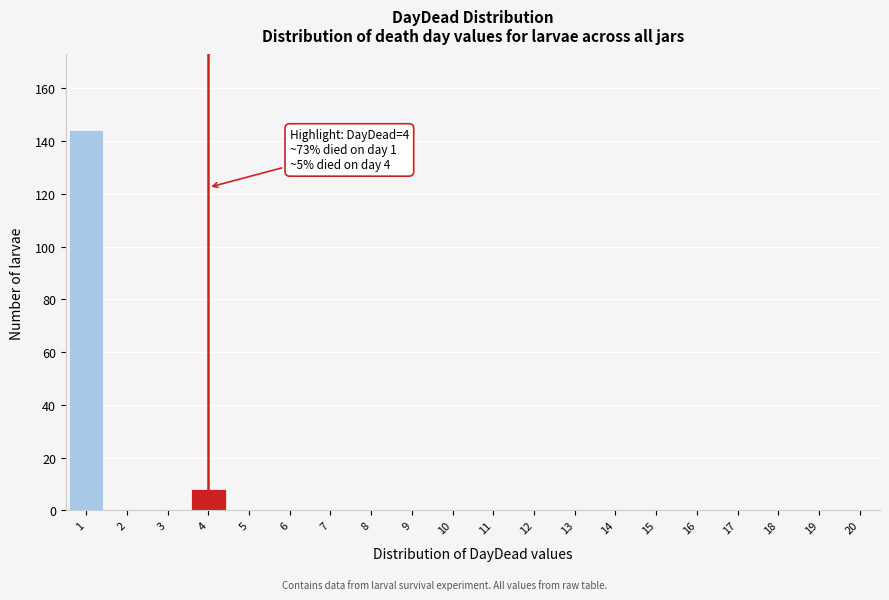

Reading left to right, extract all data points from this chart.

1=144	2=0	3=0	4=8	5=0	6=0	7=0	8=0	9=0	10=0	11=0	12=0	13=0	14=0	15=0	16=0	17=0	18=0	19=0	20=0